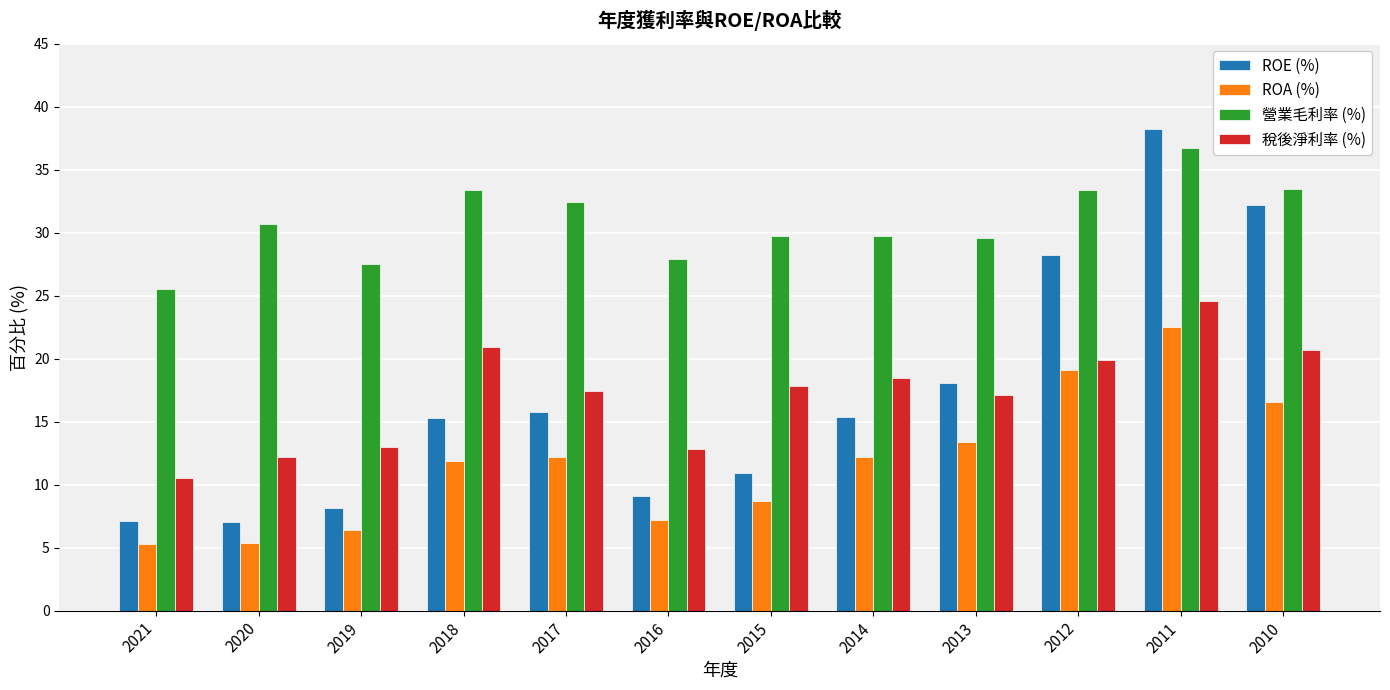

Where is ROE (%) nearest to the value 22?

2013